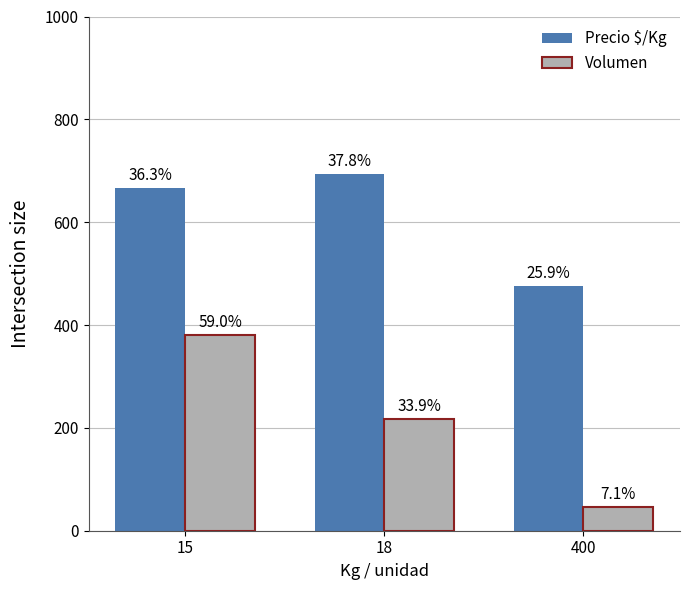

At how many categories does at least one series exceed 417?

3